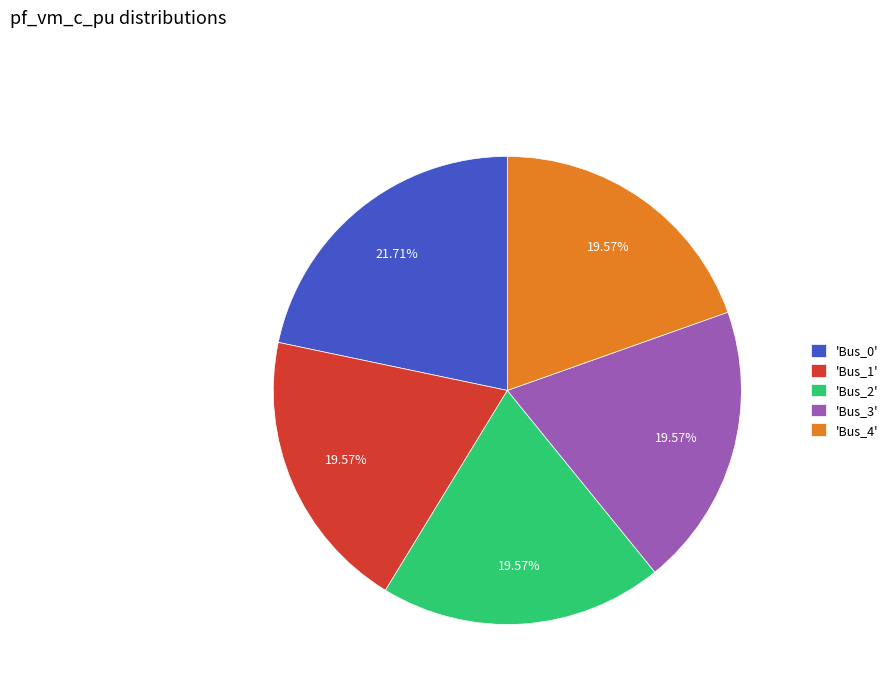

Do 'Bus_1' and 'Bus_4' together represent more than half of the pie?

No